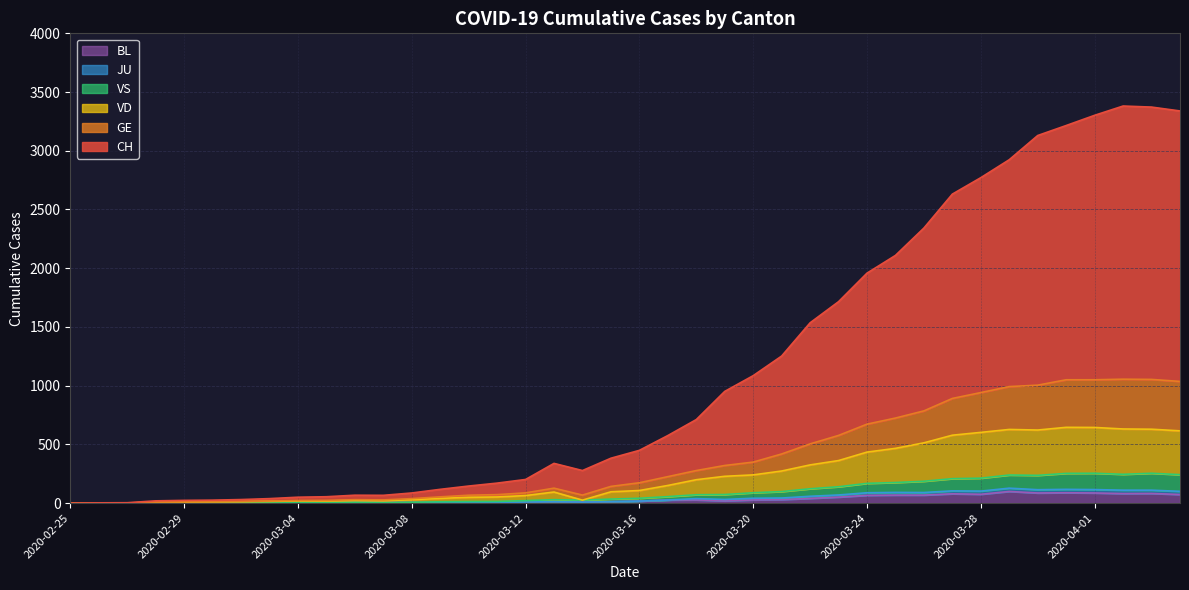

What is the total value across all series at 2020-03-20?

1085